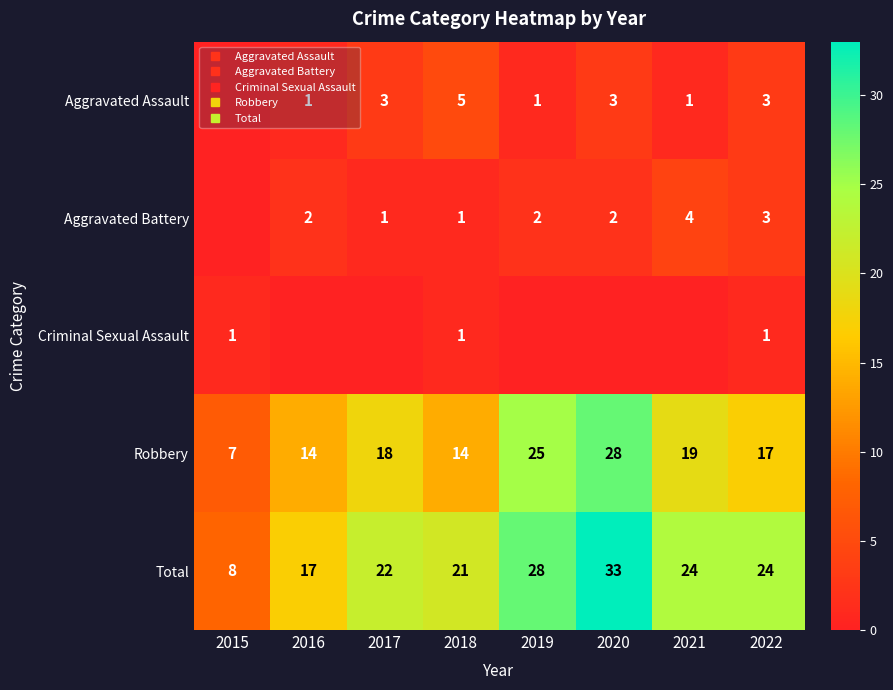

Which series has the largest total across all categories?

Total